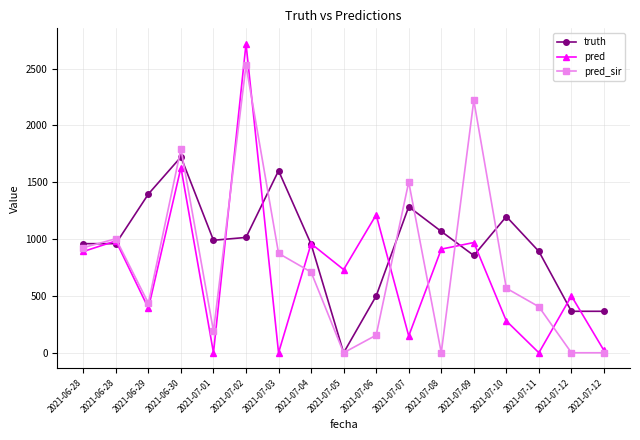

True or false: pred_sir has a value of 2221.0 at 2021-07-09.

True